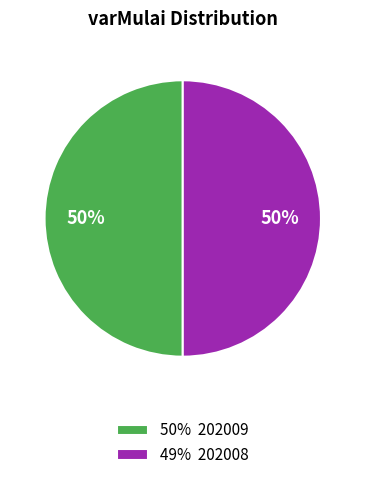

Is it true that 50% 202009 is 60% of the pie?

False